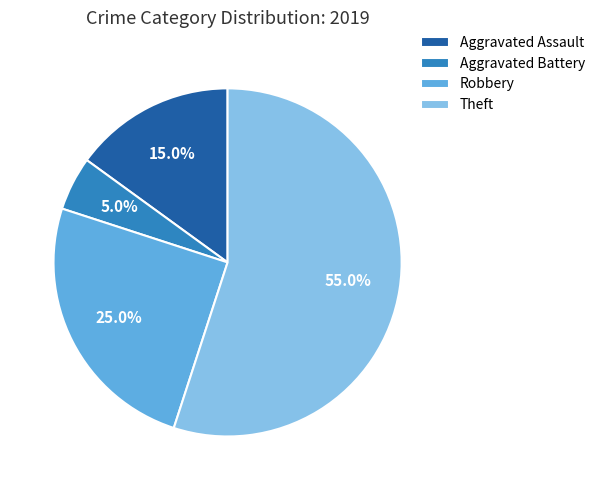

What is the smallest slice in the pie chart?

Aggravated Battery